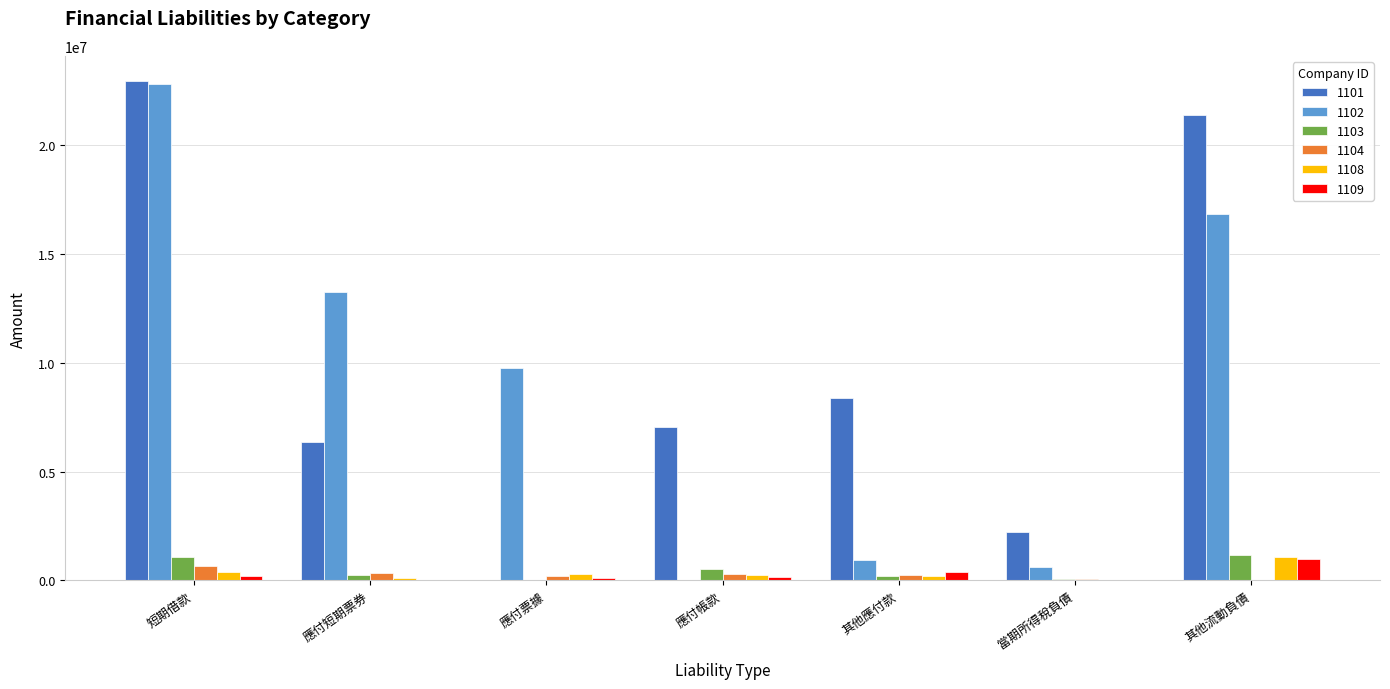

At which label does 1104 reach its peak?

短期借款